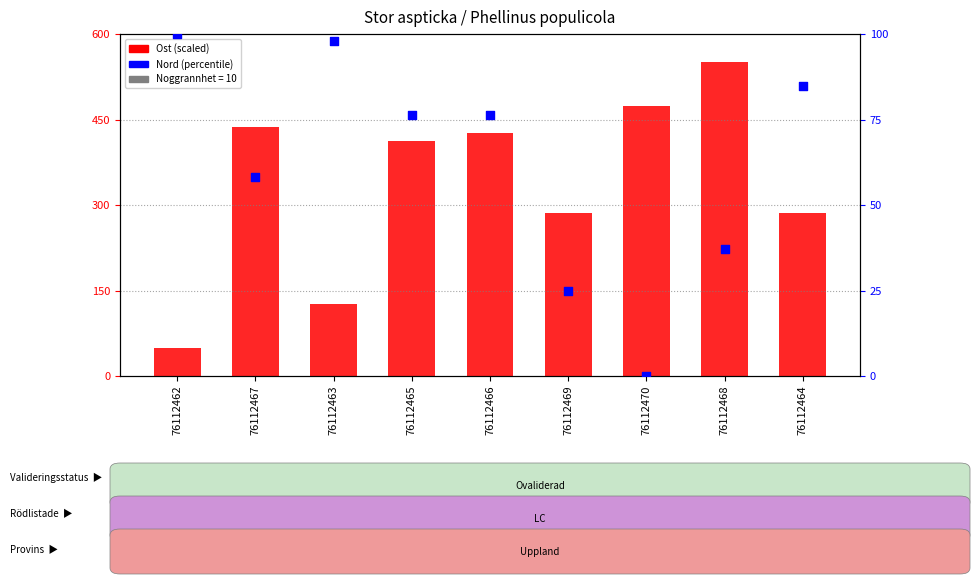

What is the total value across all series at 76112469?

310.3